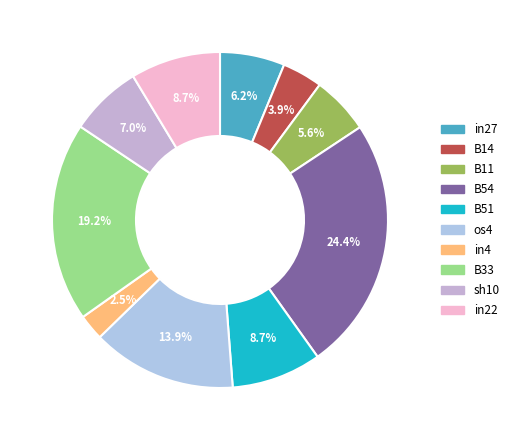

Rank the categories by value from lowest to highest.

in4, B14, B11, in27, sh10, B51, in22, os4, B33, B54